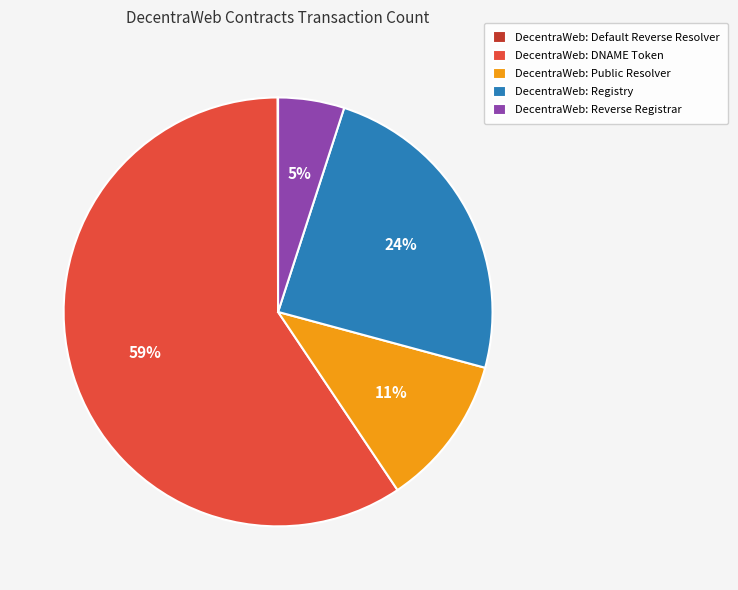

What percentage is the DecentraWeb: Registry slice, to the nearest percent?

24%